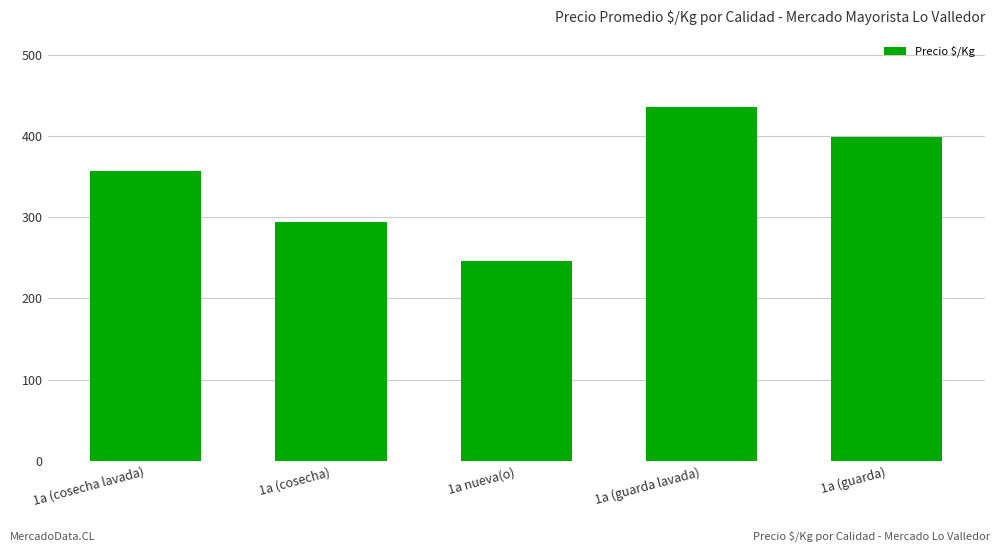

Which has a higher value, 1a (cosecha lavada) or 1a (guarda lavada)?

1a (guarda lavada)